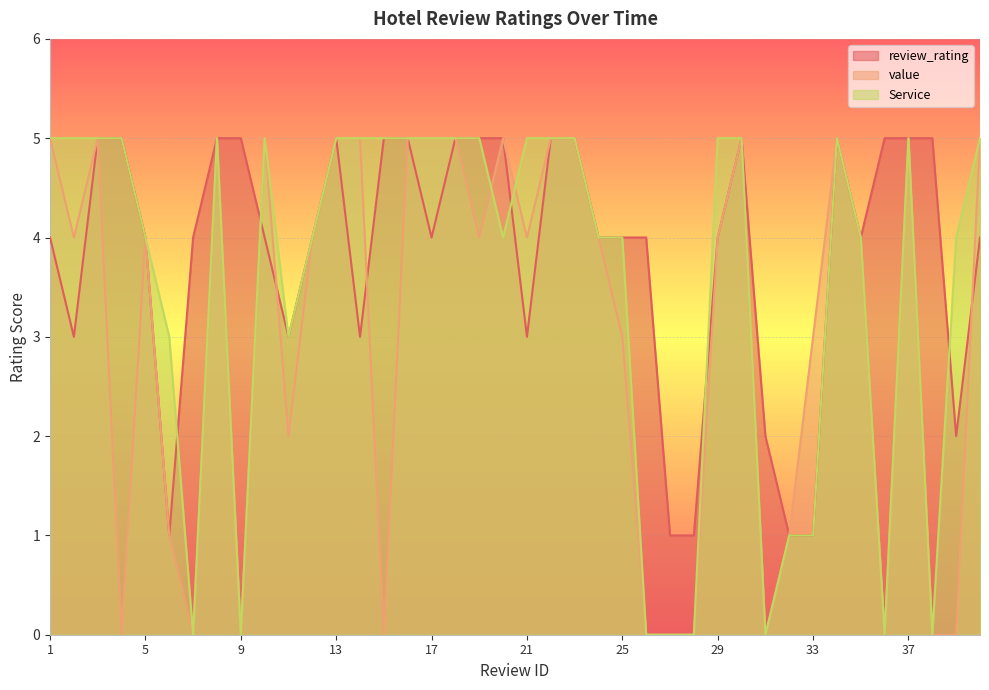

Which has a higher value, 16 or 8?

16